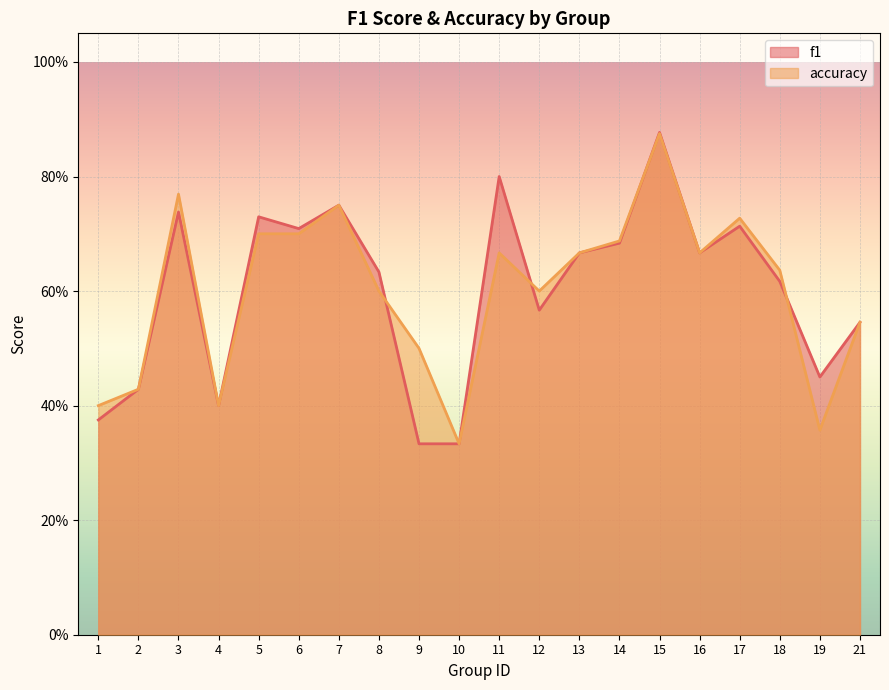

How many intersections are there between accuracy and f1?

4